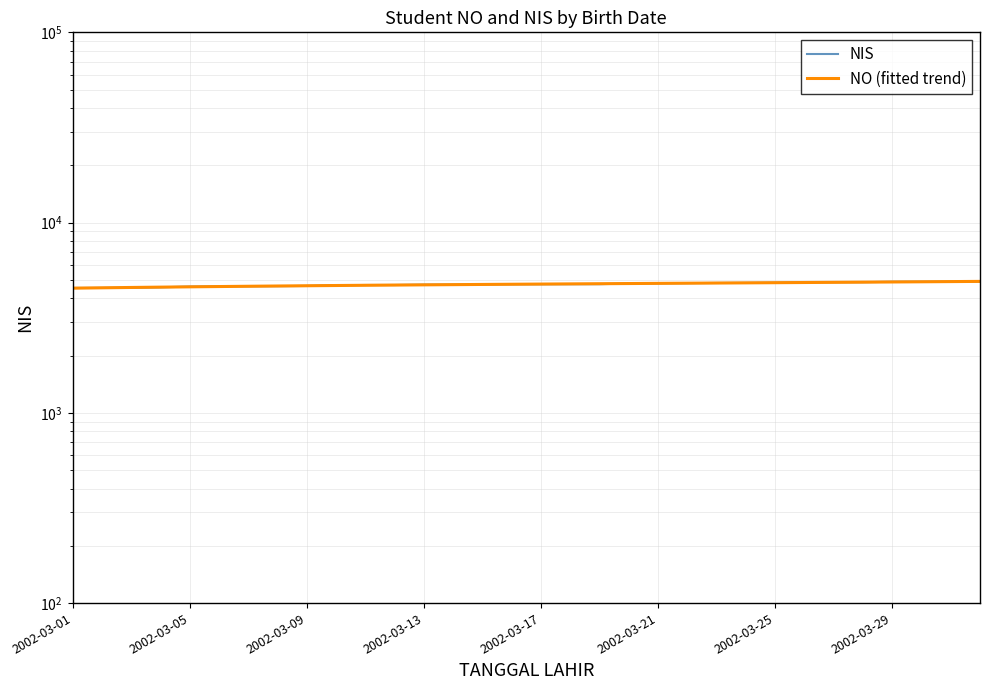

What position from the left is 2002-03-29?

29